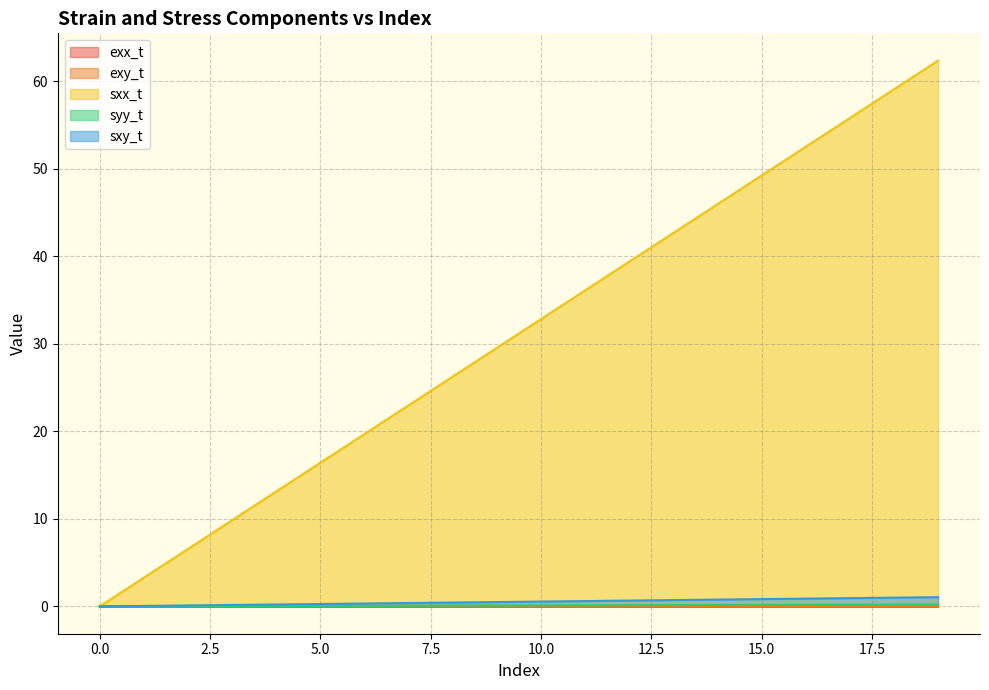

Does the chart have visible grid lines?

Yes